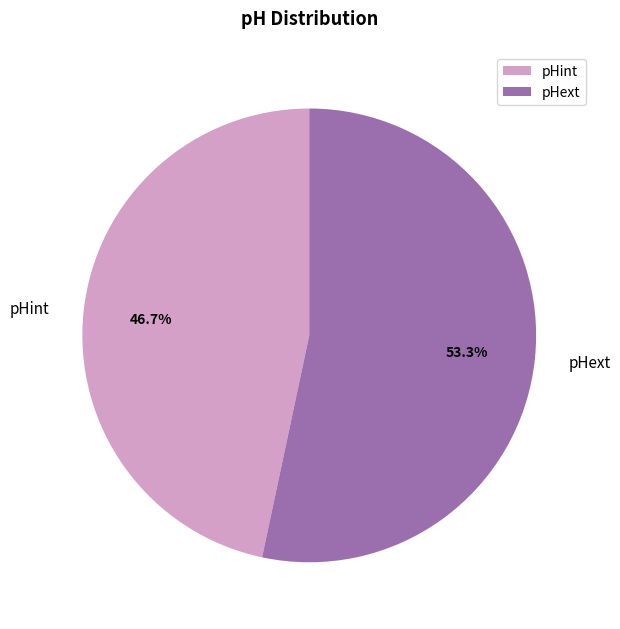

What is the ratio of the value at pHint to the value at pHext?

0.9